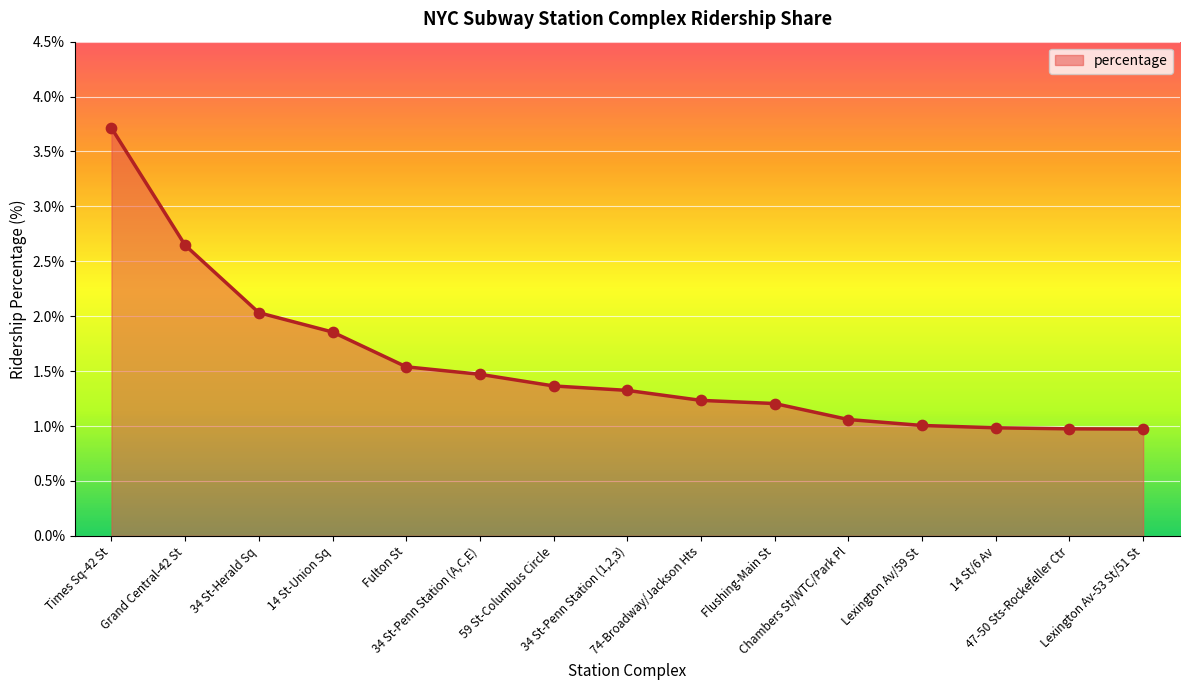

Which has a higher value, Flushing-Main St or Times Sq-42 St?

Times Sq-42 St